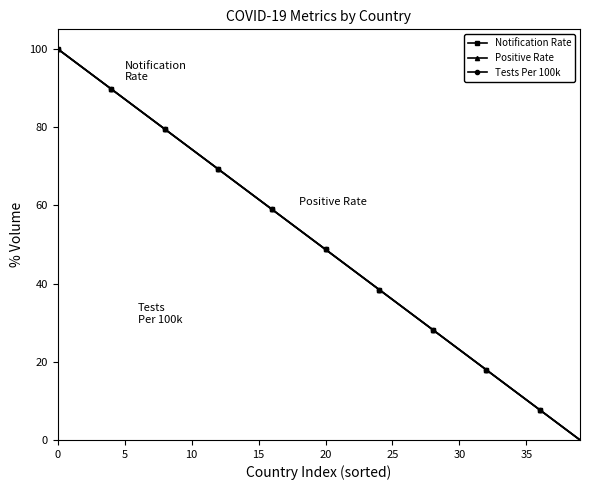

Is this an area chart (filled region under the line)?

No